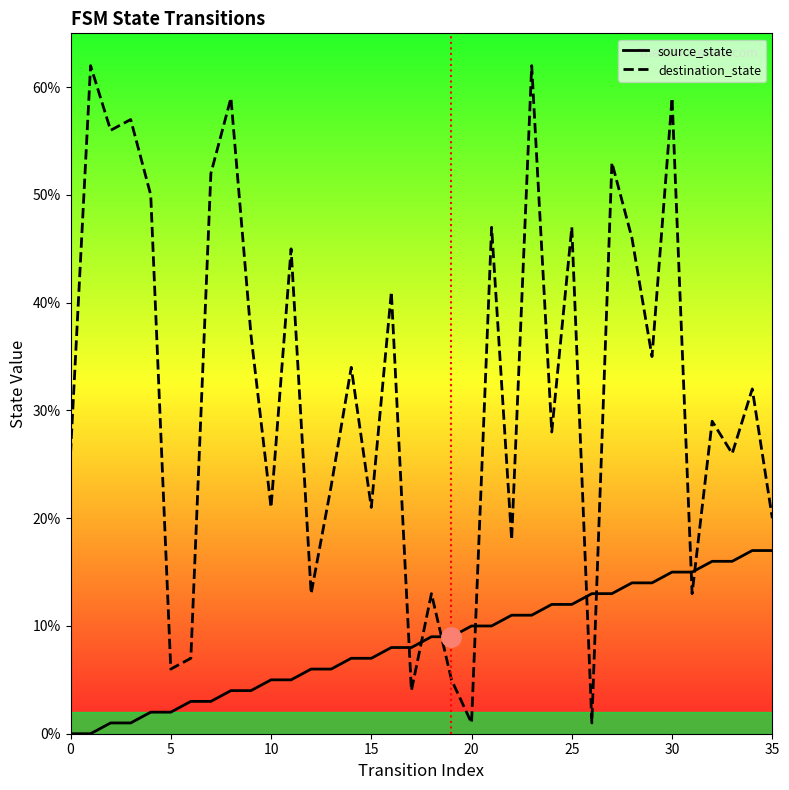

True or false: destination_state and source_state intersect in this chart.

True